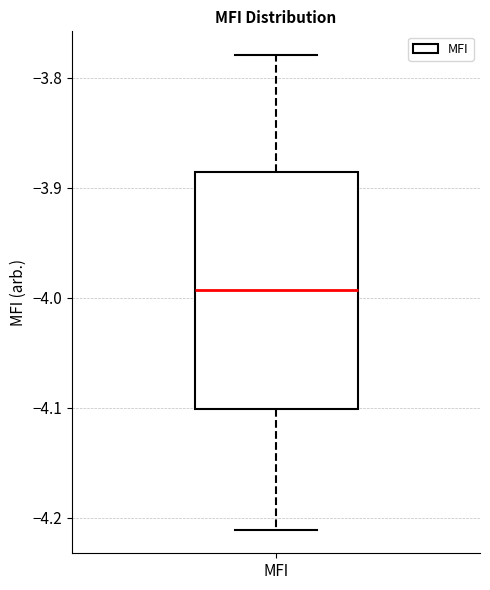

Transcribe this box plot: give where the median line is, the range the box spans, and where the two whiskers end, as read against the y-axis. The values are not printed on the chart, so give them approximately, as read against the axis.

median -3.99, box -4.10 to -3.89, whiskers -4.21 to -3.78